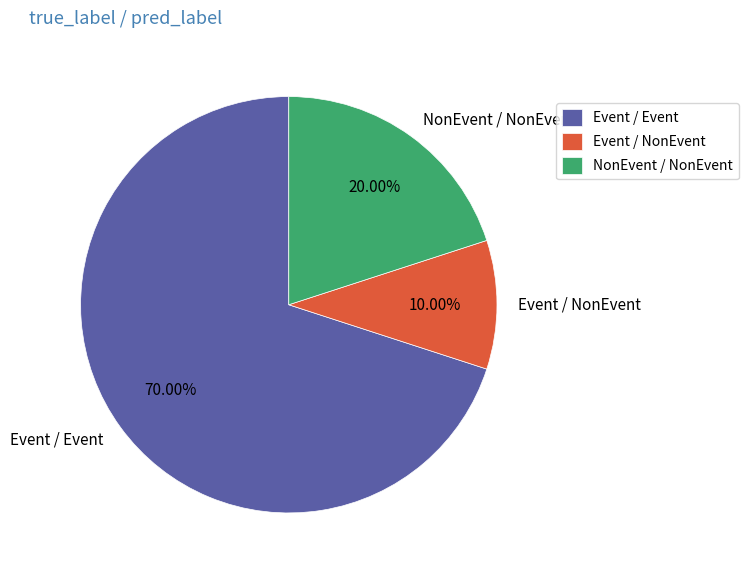

Combined, do Event / Event and Event / NonEvent account for over 50%?

Yes